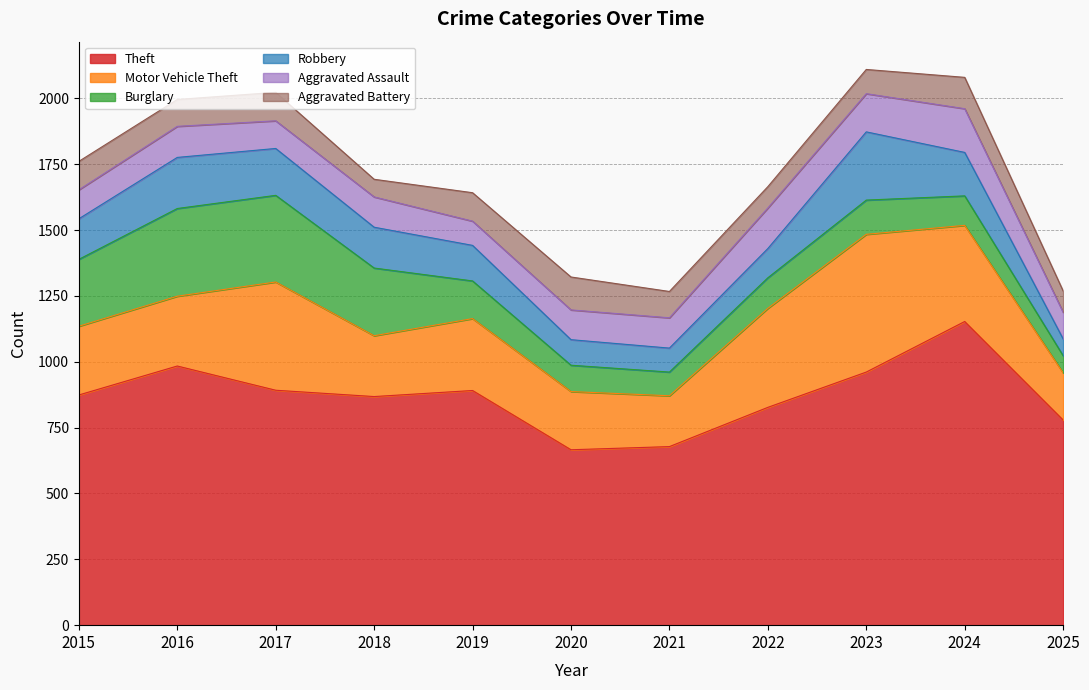

In Aggravated Assault, how many points are higher than both neighbors (excluding endpoints)?

4